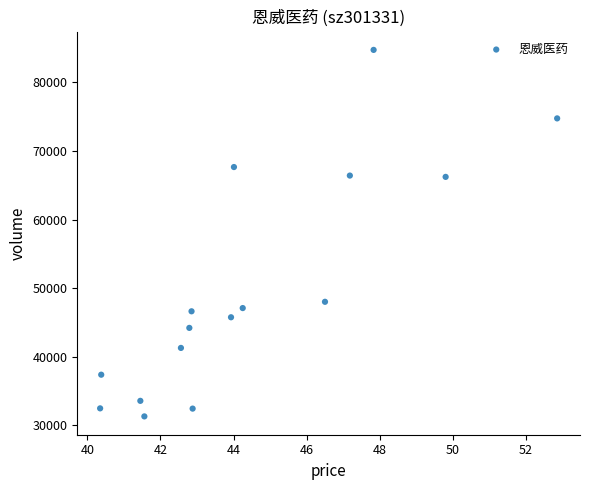

What is the range of Y values (max minus min)?

53380